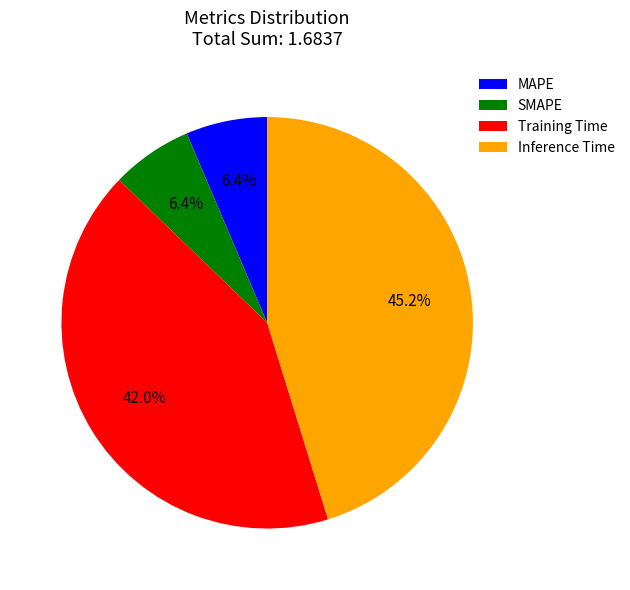

What is the largest slice in the pie chart?

Inference Time